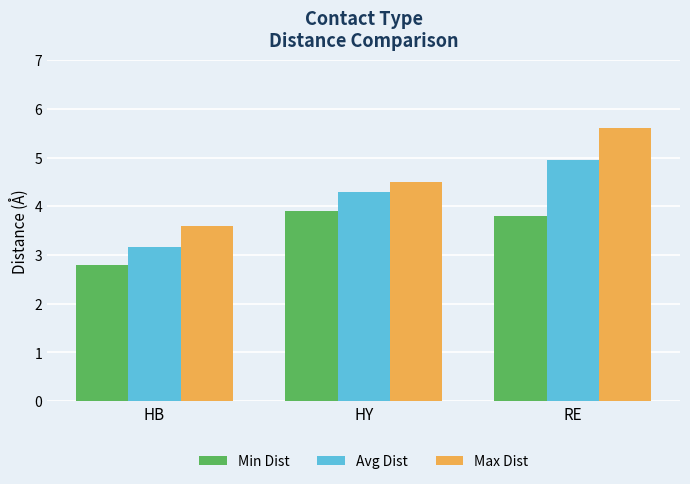

Does the chart contain any negative values?

No